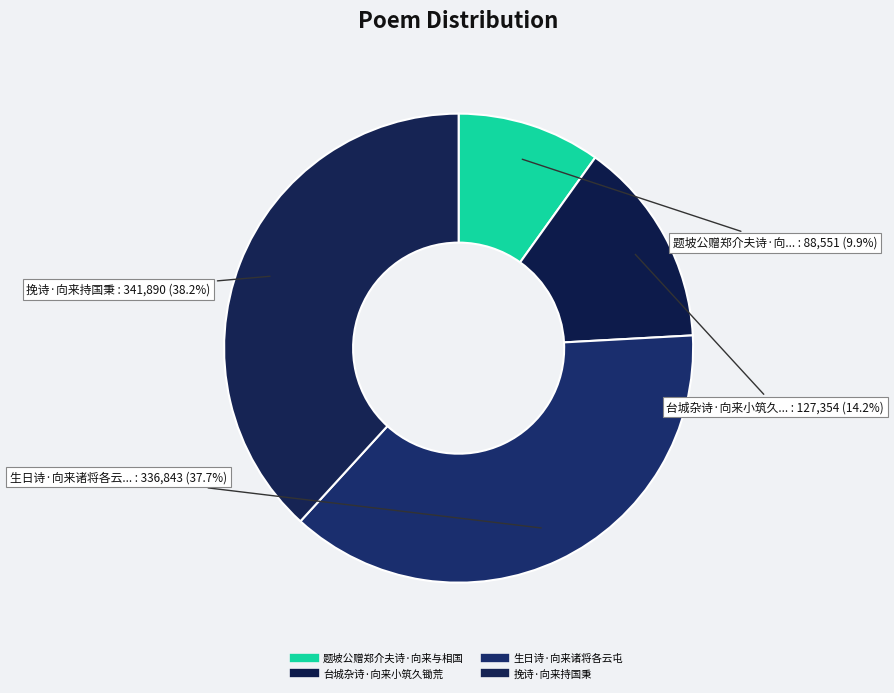

How many segments does this pie chart have?

4